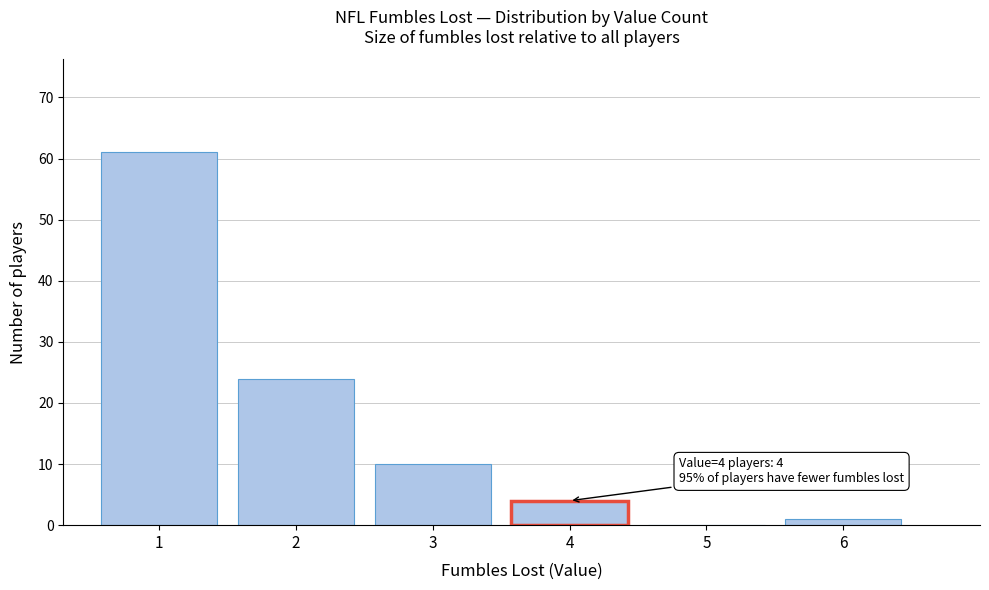

Reading right to left, what are all the values shown in this chart?

6=1	5=0	4=4	3=10	2=24	1=61